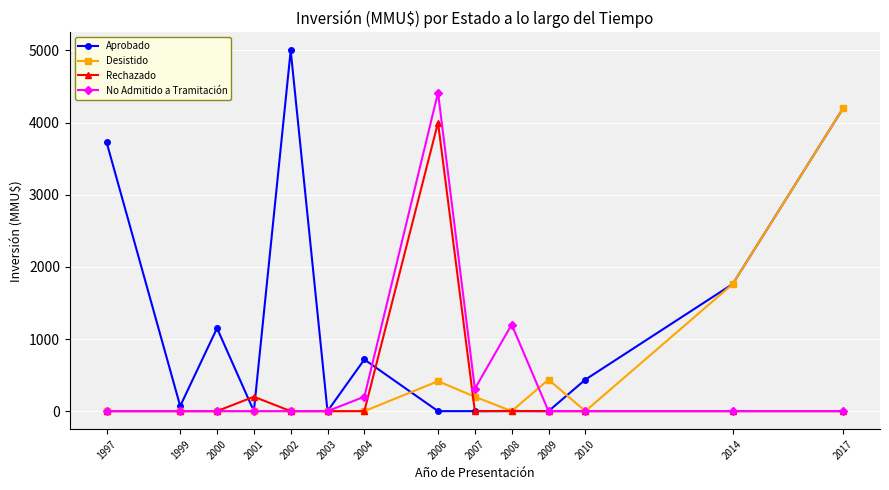

What is the total value across all series at 2000?

1150